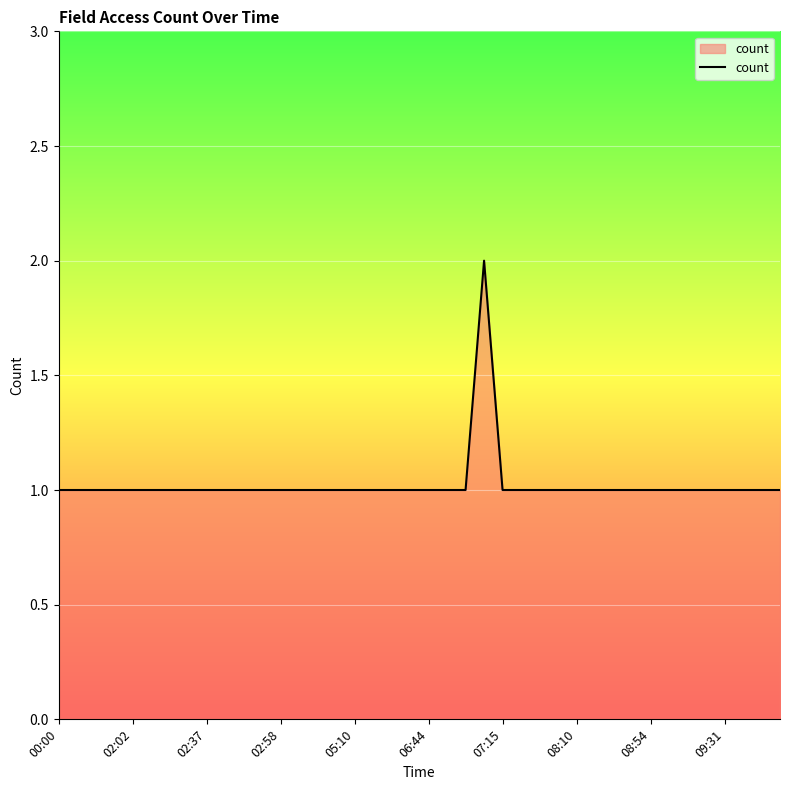

How many points are higher than both their immediate neighbors (excluding endpoints)?

1